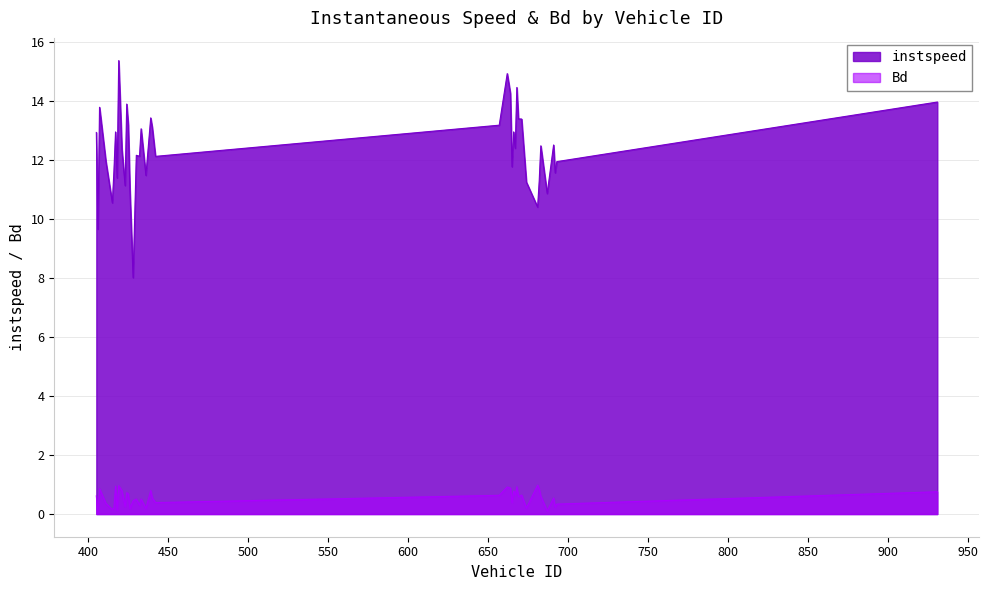

What is the spread (max minus min) of values at 425?

12.5